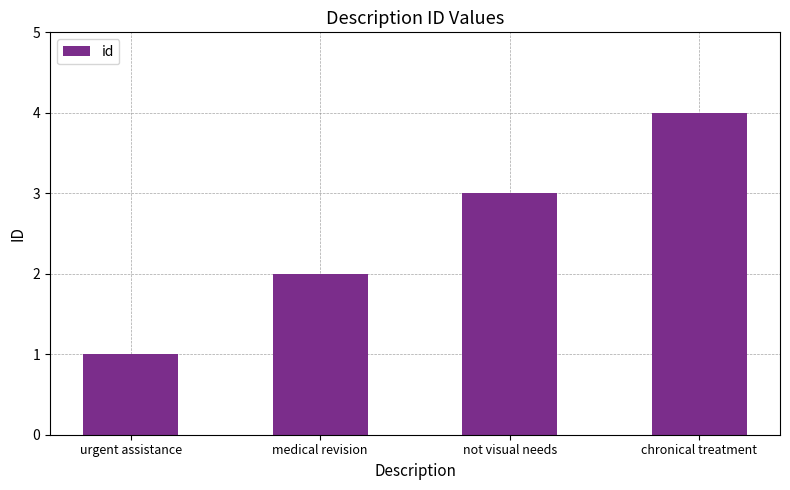

Rank the categories by value from highest to lowest.

chronical treatment, not visual needs, medical revision, urgent assistance